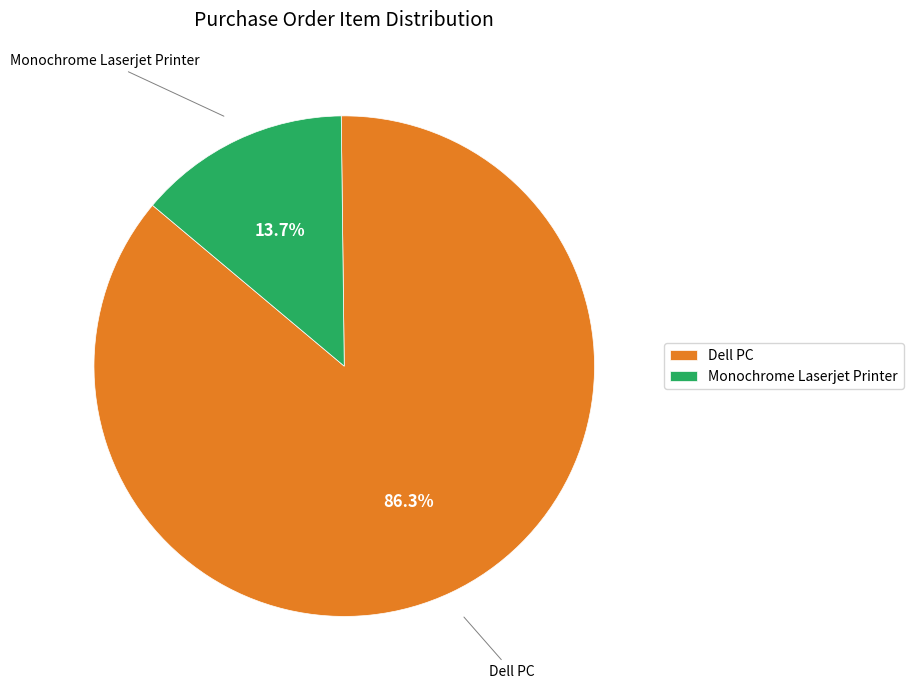

Rank the categories by value from lowest to highest.

Monochrome Laserjet Printer, Dell PC